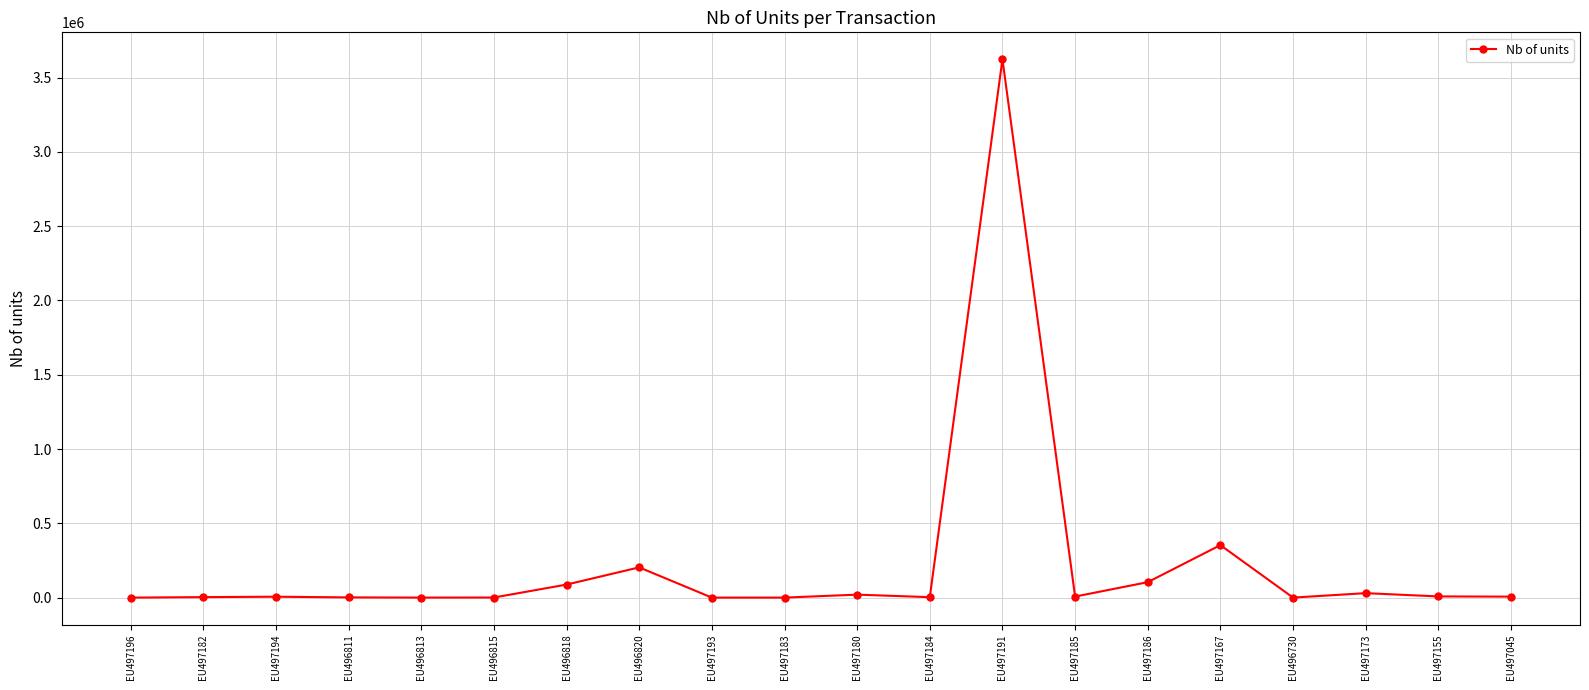

What is the approximate value at EU497194, to the nearest 50?

6000